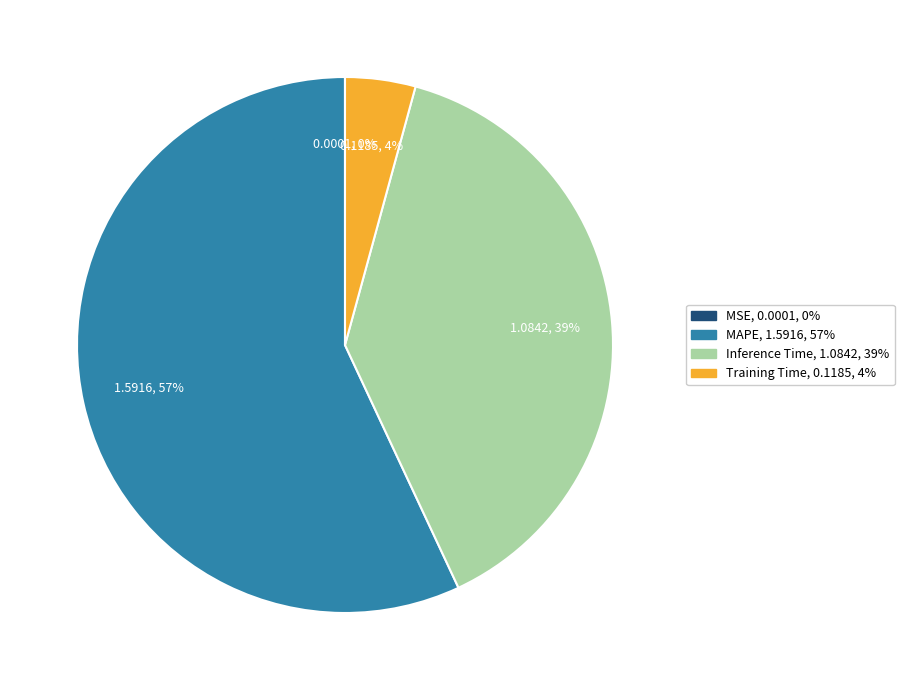

Which slice is the largest?

MAPE